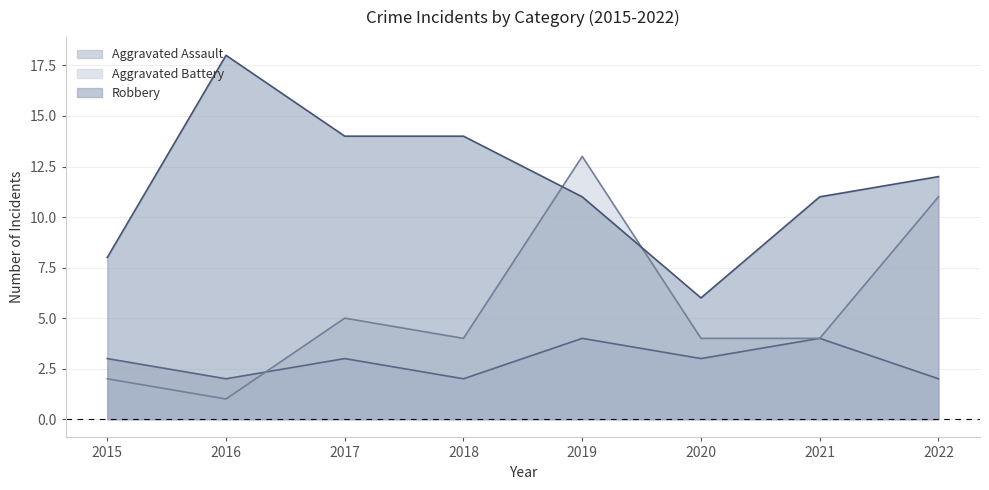

The Robbery series shows 14 at 2017. True or false?

True